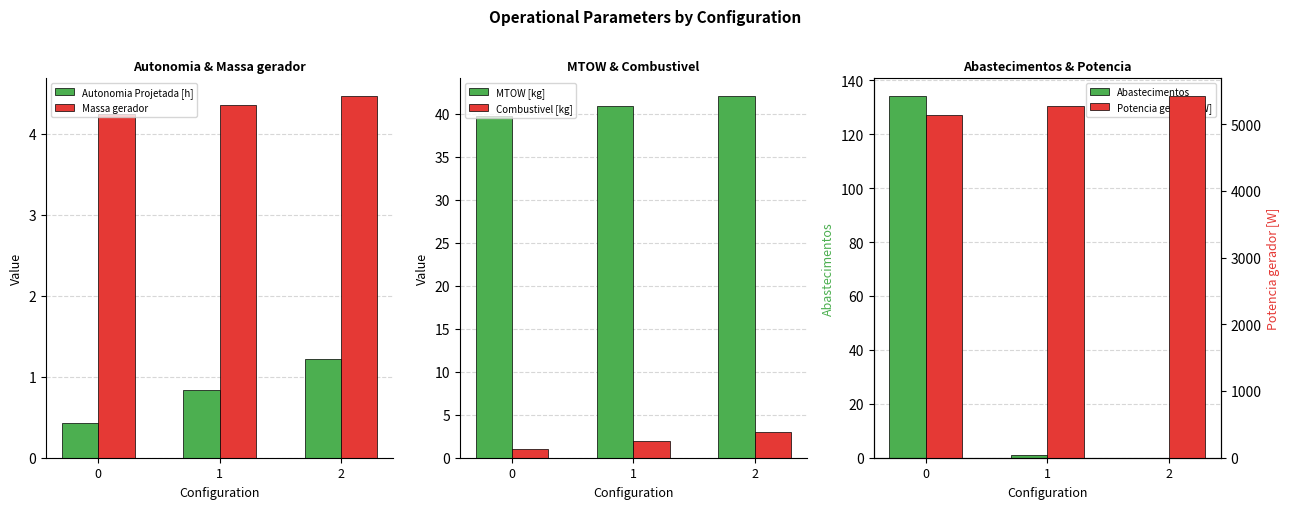

True or false: Combustivel [kg] has a value of 1.5 at 2.

False